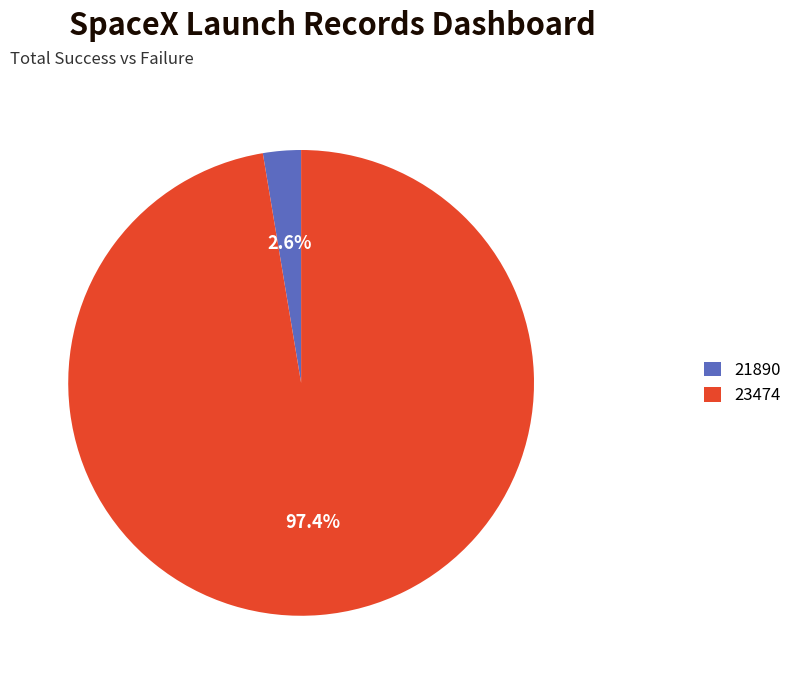

Which category accounts for the majority?

23474